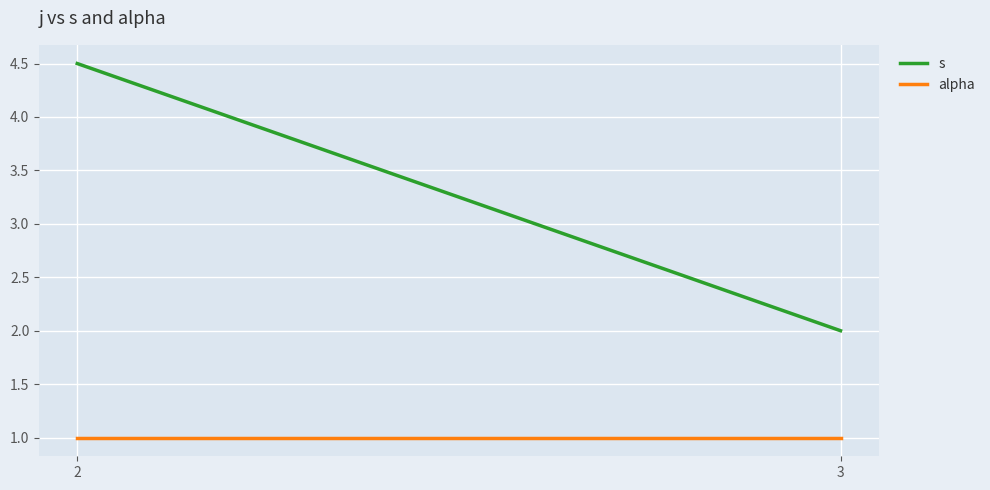

At which label does alpha reach its peak?

2